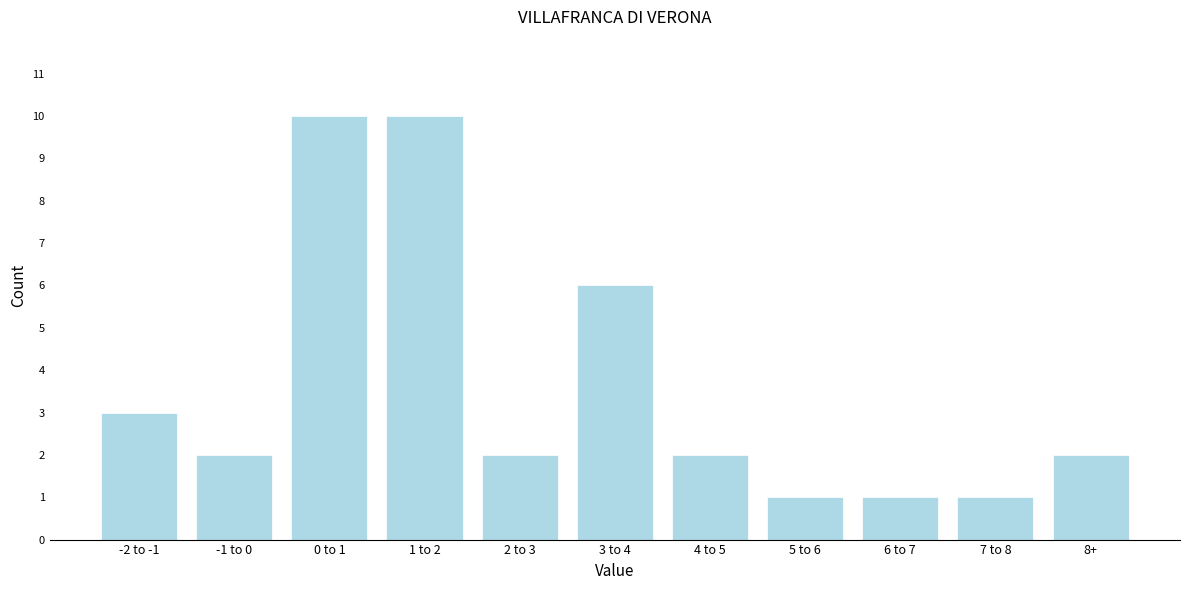

Reading left to right, extract all data points from this chart.

3	2	10	10	2	6	2	1	1	1	2